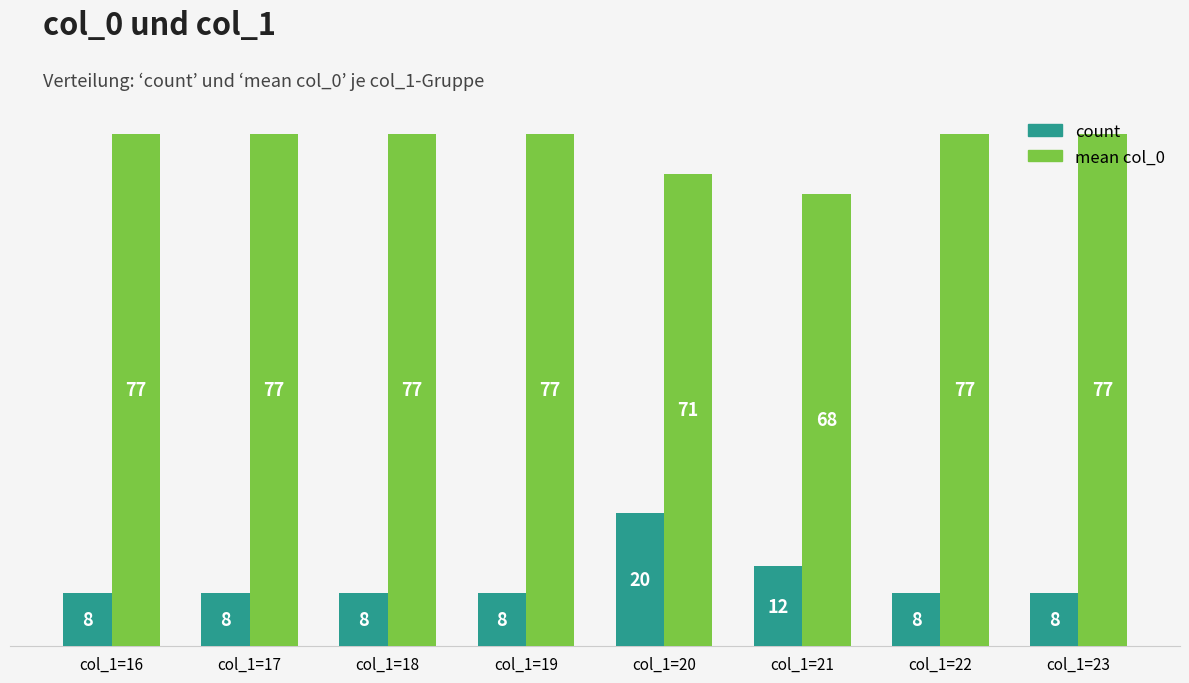

List the series in order of their peak value, highest first.

mean col_0, count